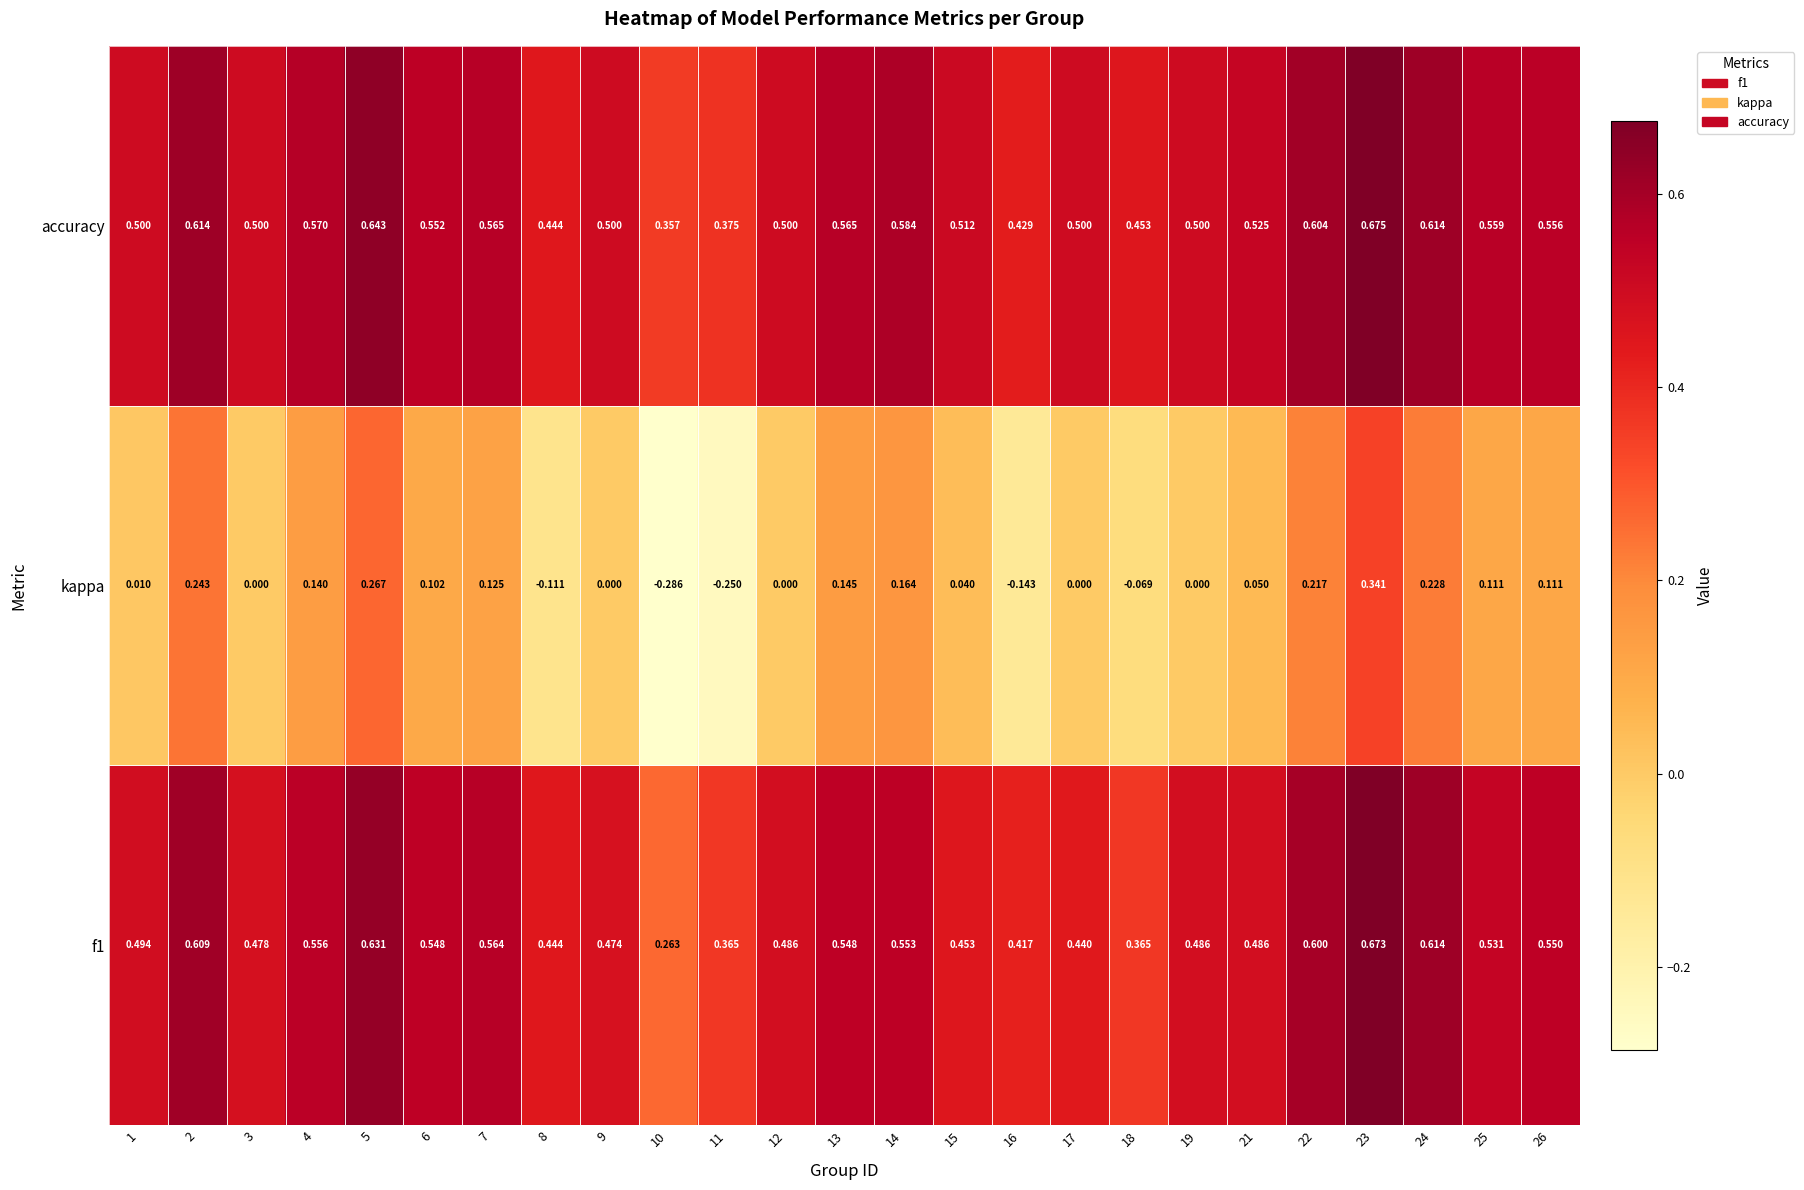

Is the value of kappa at 6 greater than the value of accuracy at 22?

No